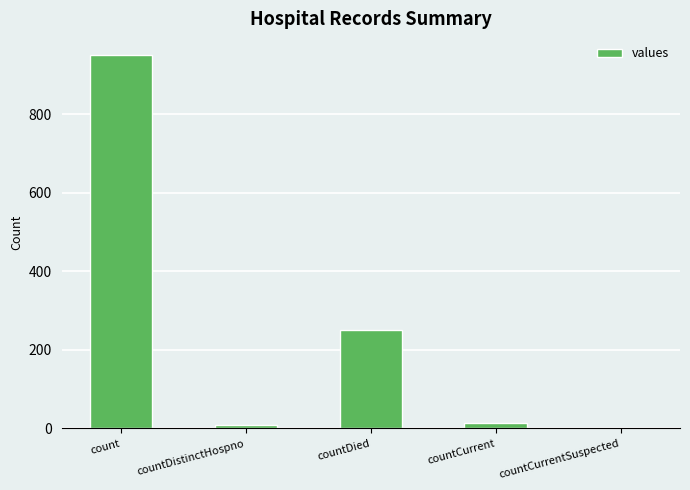

Which label corresponds to the largest value in the chart?

count